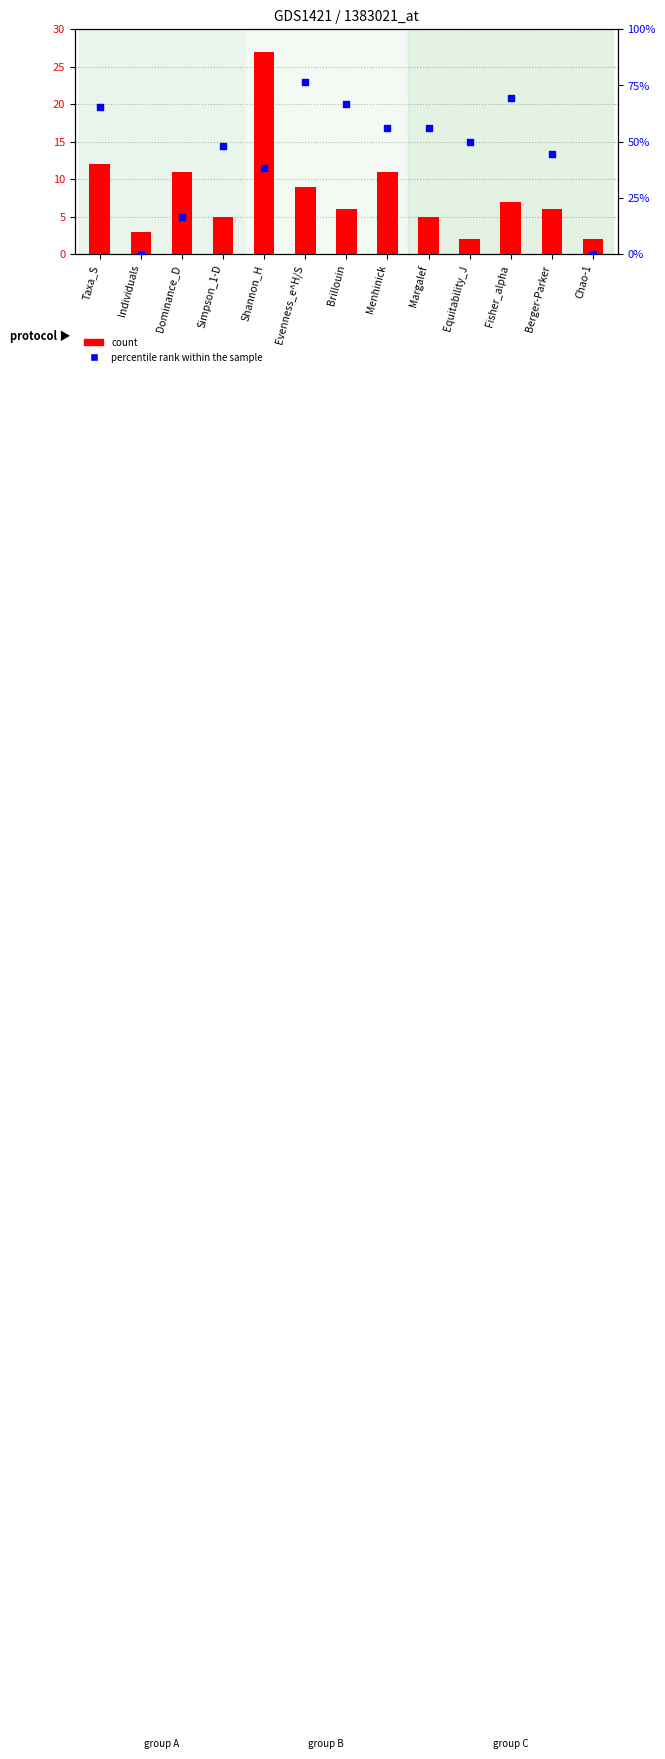

Which series contains the lowest Y value?

percentile rank within the sample